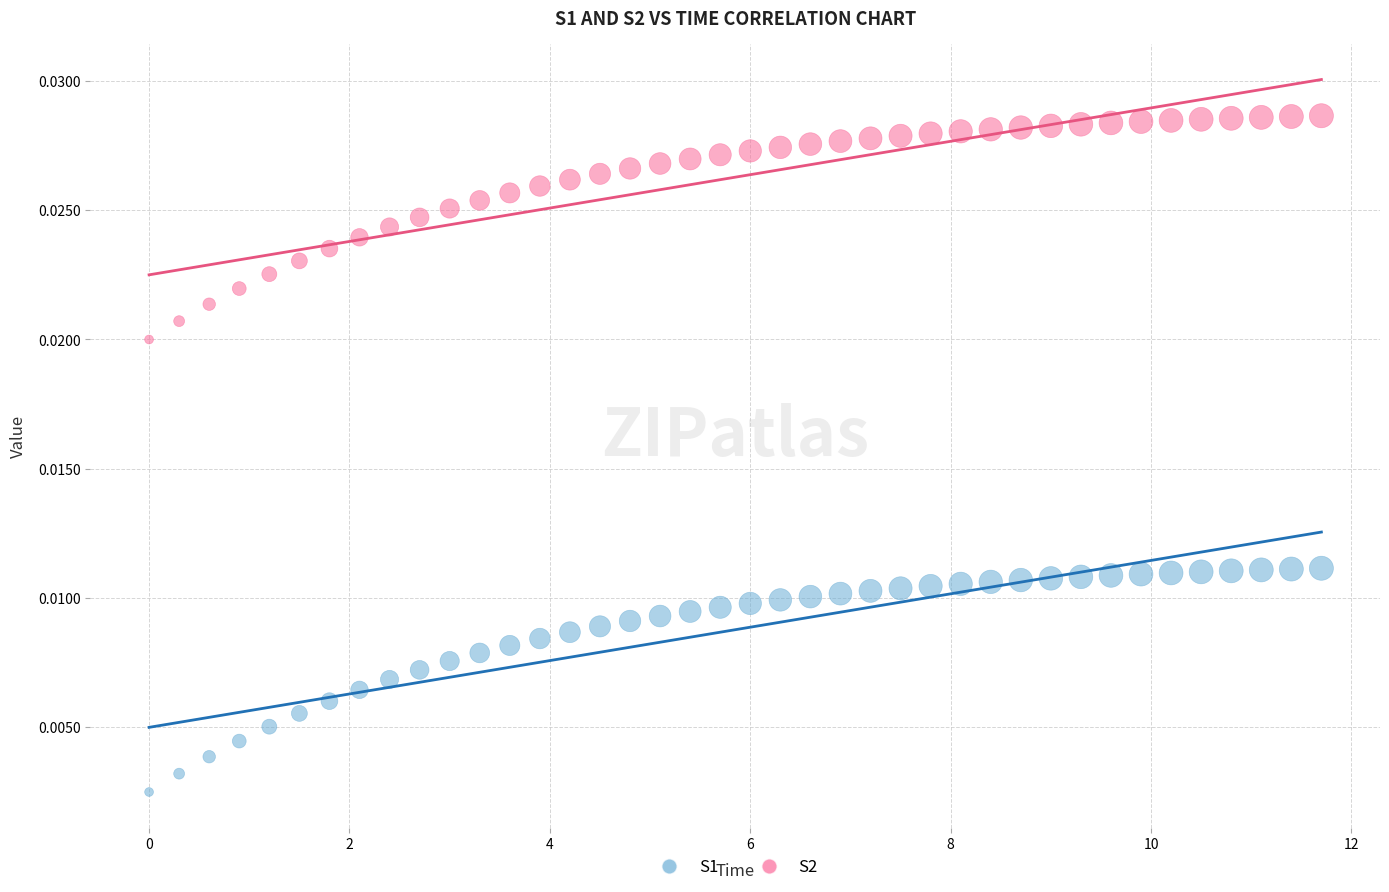

Which series reaches the maximum Y coordinate?

S2